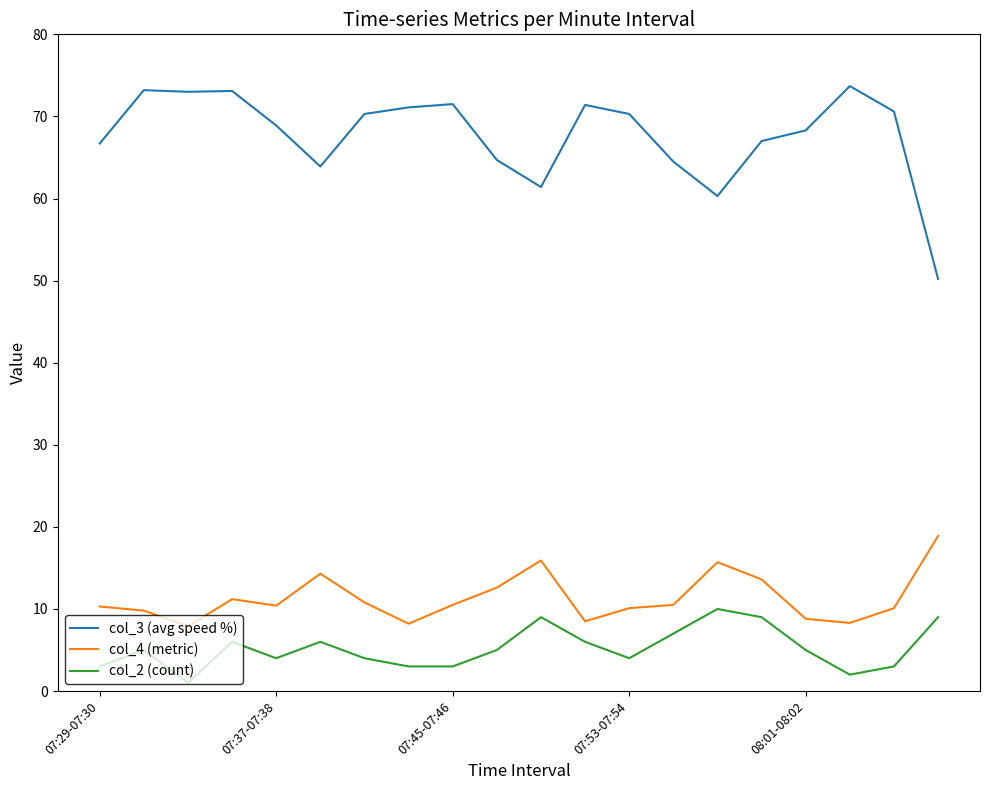

List the series in order of their peak value, lowest first.

col_2 (count), col_4 (metric), col_3 (avg speed %)